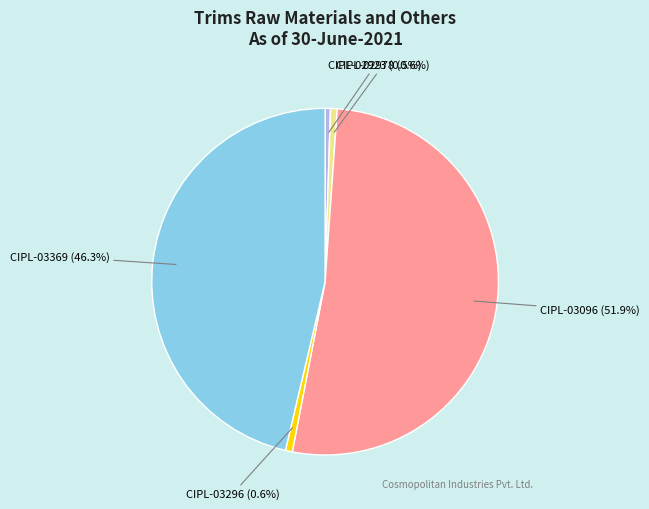

Is there any slice that represents more than half of the pie?

Yes